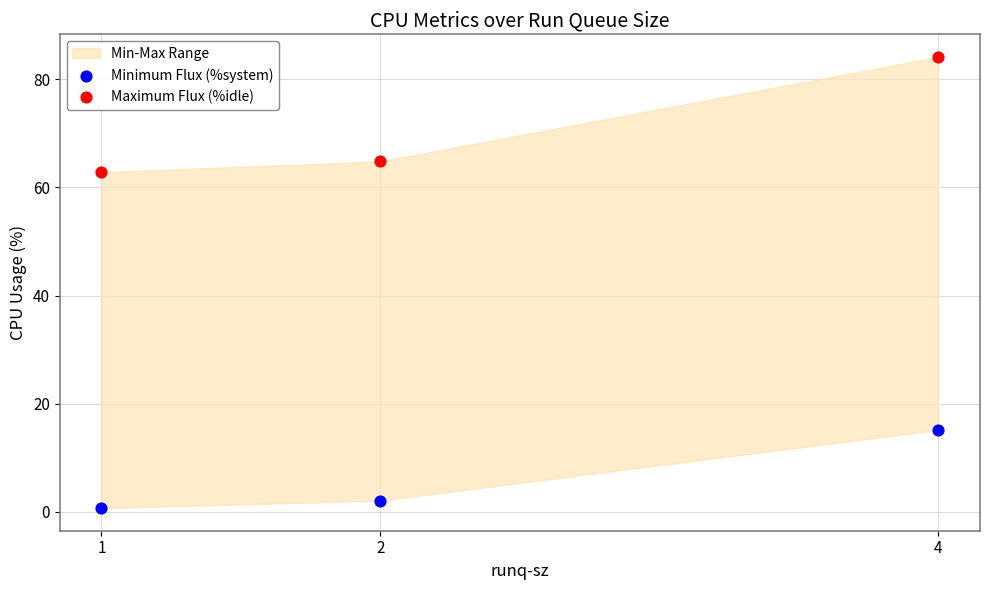

Across all series, what Y value is closest to 42?

62.8